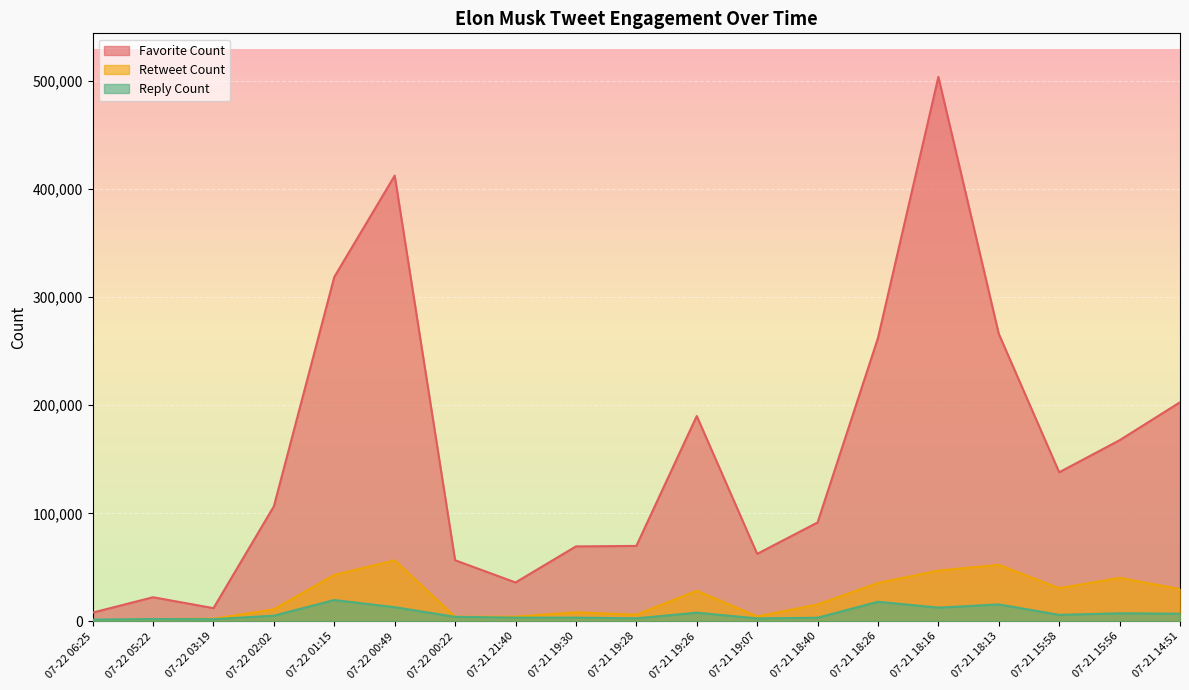

Where is Retweet Count nearest to the value 28634?

07-21 19:26